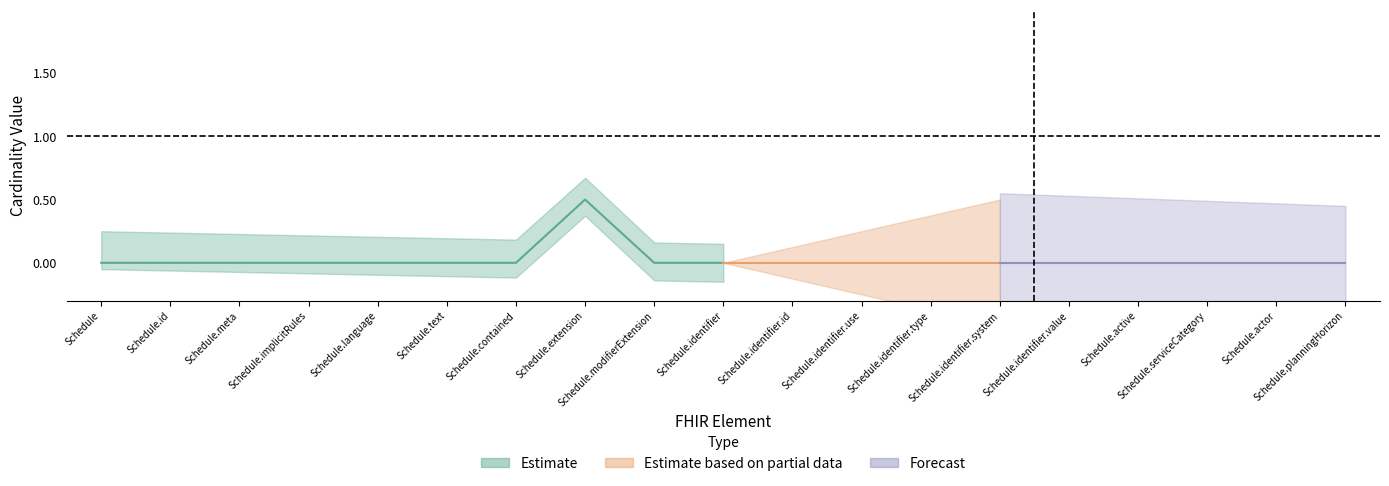

How many data points does each series have?

19